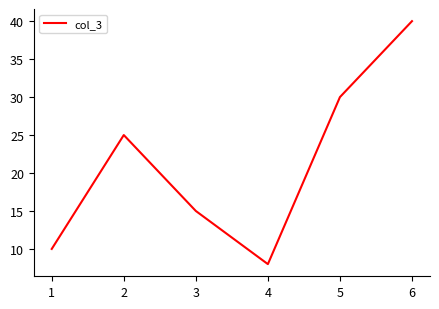

The value at 1 is 37. True or false?

False